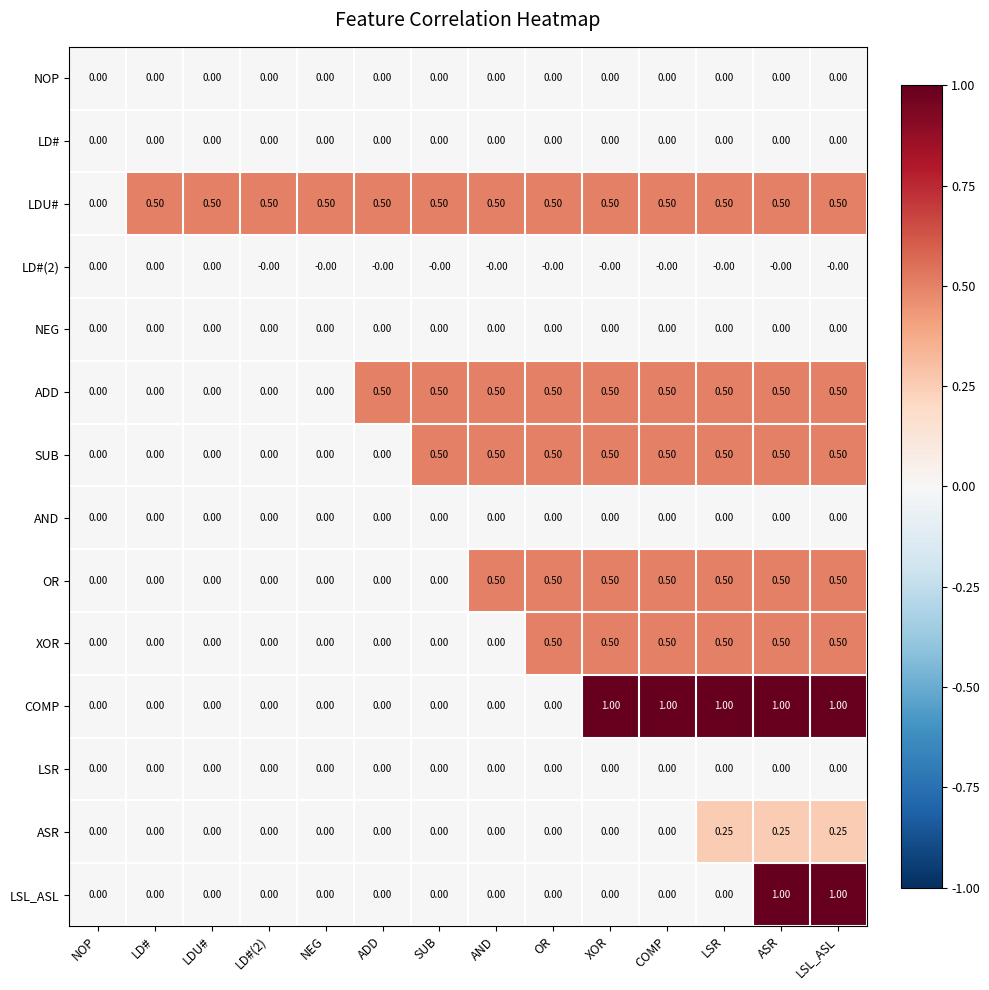

Where is LDU# nearest to the value 0?

NOP